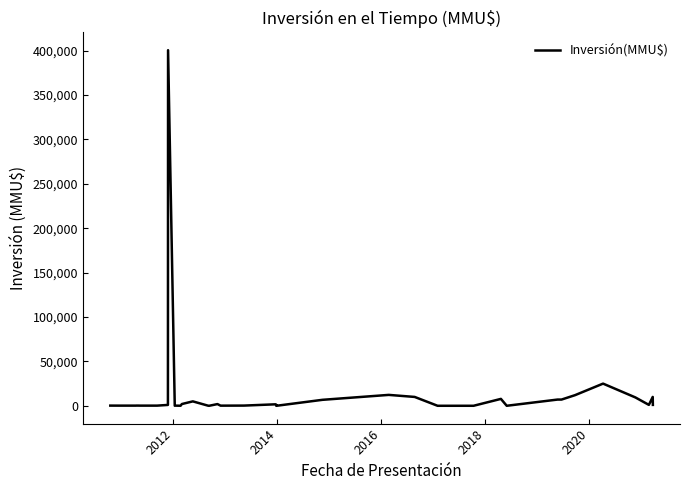

What is the sum of all values?

525932